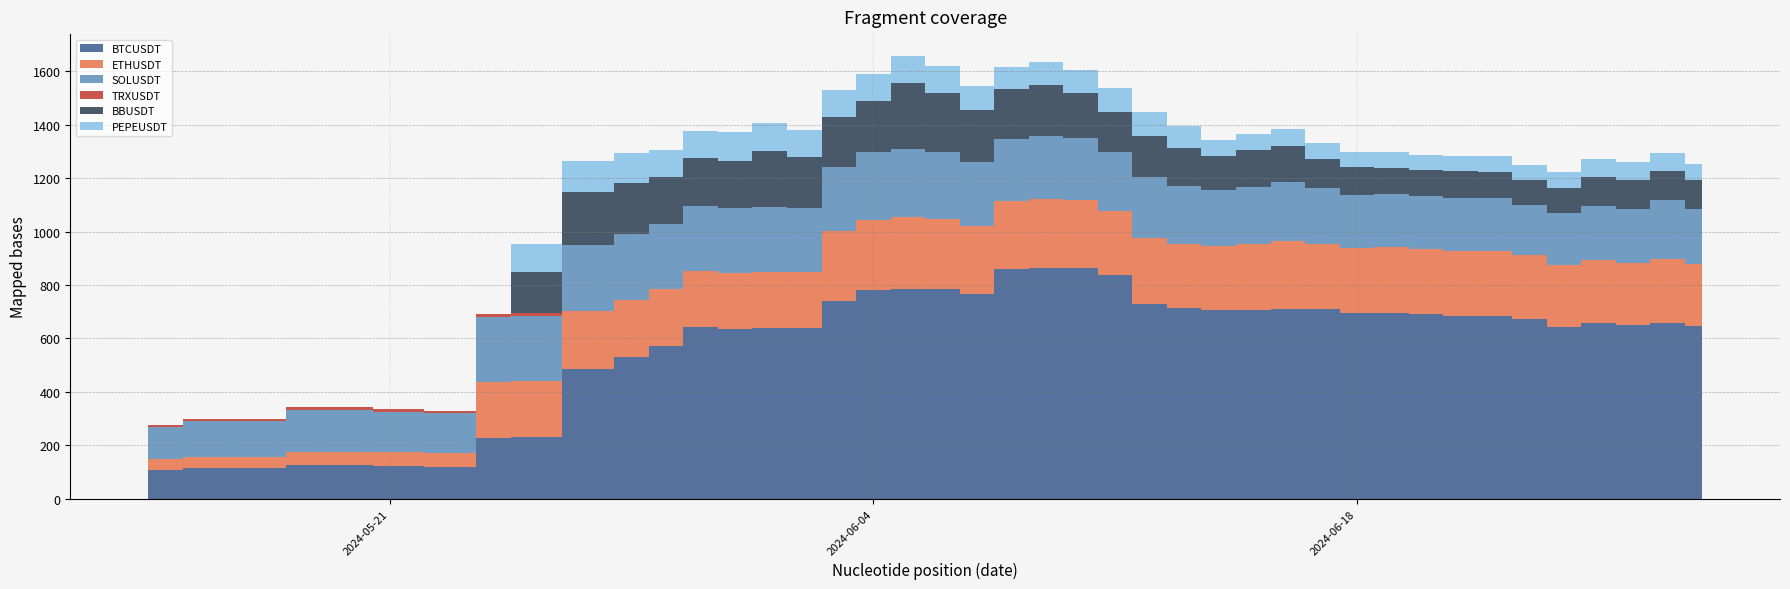

Reading left to right, transcribe all the data shown in this chart.

BTCUSDT: 2024-05-14=108.8	2024-05-16=115.2	2024-05-20=126.2	2024-05-21=123.9	2024-05-23=120.1	2024-05-24=227.7	2024-05-25=230.2	2024-05-27=484.6	2024-05-28=529.6	2024-05-29=573.4	2024-05-30=643.1	2024-05-31=635.4	2024-06-01=637.5	2024-06-02=637.5	2024-06-03=740.5	2024-06-04=780.3	2024-06-05=786.6	2024-06-06=783.2	2024-06-07=767.2	2024-06-08=860.5	2024-06-09=864.7	2024-06-10=863.3	2024-06-11=835.7	2024-06-12=728.6	2024-06-13=712.7	2024-06-14=704.9	2024-06-15=706.9	2024-06-16=711.7	2024-06-17=709.8	2024-06-18=695.6	2024-06-19=693.5	2024-06-20=692.4	2024-06-21=684.6	2024-06-22=685.9	2024-06-23=674.7	2024-06-24=643.5	2024-06-25=659.7	2024-06-26=649.6	2024-06-27=658.6	2024-06-28=645.0
ETHUSDT: 2024-05-14=39.6	2024-05-16=40.5	2024-05-20=50.3	2024-05-21=52.1	2024-05-23=52.0	2024-05-24=207.7	2024-05-25=208.9	2024-05-27=217.0	2024-05-28=214.2	2024-05-29=209.9	2024-05-30=208.8	2024-05-31=209.6	2024-06-01=212.6	2024-06-02=210.7	2024-06-03=261.2	2024-06-04=264.2	2024-06-05=268.1	2024-06-06=264.4	2024-06-07=255.0	2024-06-08=255.3	2024-06-09=257.0	2024-06-10=254.3	2024-06-11=242.5	2024-06-12=246.8	2024-06-13=240.6	2024-06-14=241.4	2024-06-15=247.4	2024-06-16=251.3	2024-06-17=243.5	2024-06-18=241.5	2024-06-19=246.9	2024-06-20=243.6	2024-06-21=244.0	2024-06-22=242.4	2024-06-23=237.2	2024-06-24=232.5	2024-06-25=235.4	2024-06-26=233.8	2024-06-27=239.2	2024-06-28=234.4
SOLUSDT: 2024-05-14=119.3	2024-05-16=133.8	2024-05-20=156.8	2024-05-21=149.7	2024-05-23=148.0	2024-05-24=245.5	2024-05-25=246.5	2024-05-27=249.1	2024-05-28=247.0	2024-05-29=246.5	2024-05-30=244.4	2024-05-31=242.6	2024-06-01=243.3	2024-06-02=238.9	2024-06-03=241.5	2024-06-04=251.6	2024-06-05=254.2	2024-06-06=249.2	2024-06-07=238.0	2024-06-08=231.2	2024-06-09=237.5	2024-06-10=233.0	2024-06-11=218.7	2024-06-12=227.4	2024-06-13=215.8	2024-06-14=209.6	2024-06-15=213.2	2024-06-16=221.7	2024-06-17=209.9	2024-06-18=201.4	2024-06-19=198.7	2024-06-20=195.7	2024-06-21=197.3	2024-06-22=195.9	2024-06-23=188.6	2024-06-24=193.9	2024-06-25=200.2	2024-06-26=200.5	2024-06-27=219.4	2024-06-28=205.2
TRXUSDT: 2024-05-14=10.5	2024-05-16=10.4	2024-05-20=10.4	2024-05-21=10.3	2024-05-23=9.6	2024-05-24=9.7	2024-05-25=9.5	2024-05-27=0.0	2024-05-28=0.0	2024-05-29=0.0	2024-05-30=0.0	2024-05-31=0.0	2024-06-01=0.0	2024-06-02=0.0	2024-06-03=0.0	2024-06-04=0.0	2024-06-05=0.0	2024-06-06=0.0	2024-06-07=0.1	2024-06-08=0.0	2024-06-09=0.0	2024-06-10=0.0	2024-06-11=0.0	2024-06-12=0.0	2024-06-13=0.0	2024-06-14=0.0	2024-06-15=0.0	2024-06-16=0.0	2024-06-17=0.0	2024-06-18=0.0	2024-06-19=0.0	2024-06-20=0.0	2024-06-21=0.0	2024-06-22=0.0	2024-06-23=0.0	2024-06-24=0.0	2024-06-25=0.0	2024-06-26=0.0	2024-06-27=0.0	2024-06-28=0.0
BBUSDT: 2024-05-14=0.0	2024-05-16=0.0	2024-05-20=0.0	2024-05-21=0.0	2024-05-23=0.0	2024-05-24=0.0	2024-05-25=155.0	2024-05-27=195.7	2024-05-28=191.7	2024-05-29=174.4	2024-05-30=179.6	2024-05-31=177.0	2024-06-01=208.7	2024-06-02=190.8	2024-06-03=186.1	2024-06-04=192.8	2024-06-05=245.8	2024-06-06=221.8	2024-06-07=193.9	2024-06-08=185.6	2024-06-09=187.5	2024-06-10=169.3	2024-06-11=150.5	2024-06-12=153.3	2024-06-13=142.4	2024-06-14=126.9	2024-06-15=136.4	2024-06-16=135.1	2024-06-17=109.5	2024-06-18=102.0	2024-06-19=99.8	2024-06-20=98.3	2024-06-21=98.9	2024-06-22=99.3	2024-06-23=91.5	2024-06-24=94.0	2024-06-25=109.6	2024-06-26=109.8	2024-06-27=111.0	2024-06-28=106.8
PEPEUSDT: 2024-05-14=0.0	2024-05-16=0.0	2024-05-20=0.0	2024-05-21=0.0	2024-05-23=0.0	2024-05-24=0.0	2024-05-25=103.7	2024-05-27=115.8	2024-05-28=110.9	2024-05-29=102.3	2024-05-30=99.9	2024-05-31=106.8	2024-06-01=103.0	2024-06-02=101.4	2024-06-03=100.0	2024-06-04=99.5	2024-06-05=101.0	2024-06-06=99.4	2024-06-07=88.5	2024-06-08=83.9	2024-06-09=88.4	2024-06-10=83.7	2024-06-11=88.3	2024-06-12=91.5	2024-06-13=82.6	2024-06-14=59.0	2024-06-15=61.4	2024-06-16=63.8	2024-06-17=57.9	2024-06-18=56.8	2024-06-19=58.9	2024-06-20=56.9	2024-06-21=59.1	2024-06-22=59.2	2024-06-23=56.6	2024-06-24=58.6	2024-06-25=66.6	2024-06-26=65.0	2024-06-27=65.3	2024-06-28=60.1